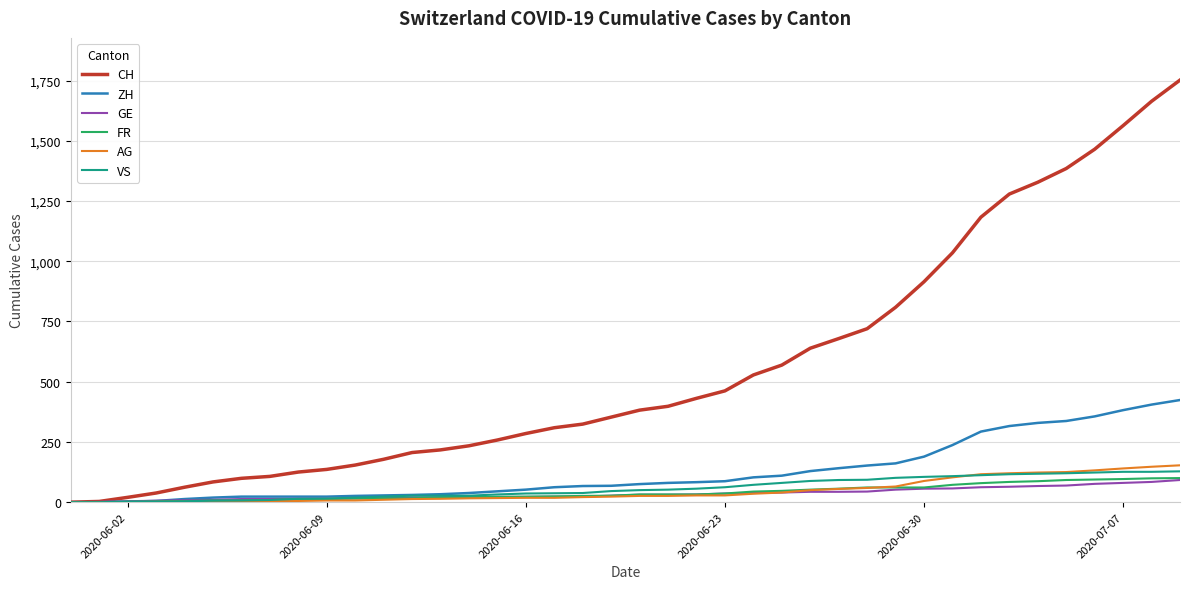

Does the chart display data point markers on the line(s)?

No